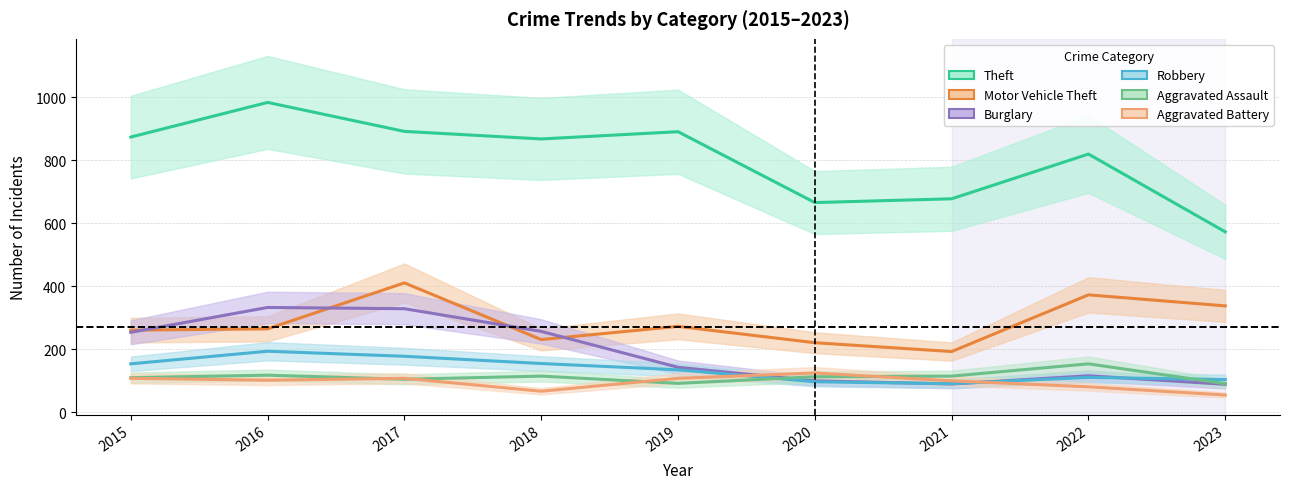

Reading left to right, transcribe all the data shown in this chart.

Theft: 2015=874	2016=984	2017=892	2018=868	2019=891	2020=666	2021=678	2022=820	2023=573
Motor Vehicle Theft: 2015=261	2016=265	2017=411	2018=231	2019=273	2020=221	2021=193	2022=373	2023=338
Burglary: 2015=254	2016=333	2017=329	2018=257	2019=143	2020=100	2021=90	2022=116	2023=89
Robbery: 2015=154	2016=194	2017=178	2018=155	2019=135	2020=97	2021=91	2022=111	2023=104
Aggravated Assault: 2015=110	2016=118	2017=105	2018=115	2019=92	2020=113	2021=115	2022=154	2023=91
Aggravated Battery: 2015=108	2016=102	2017=108	2018=67	2019=108	2020=125	2021=100	2022=81	2023=55